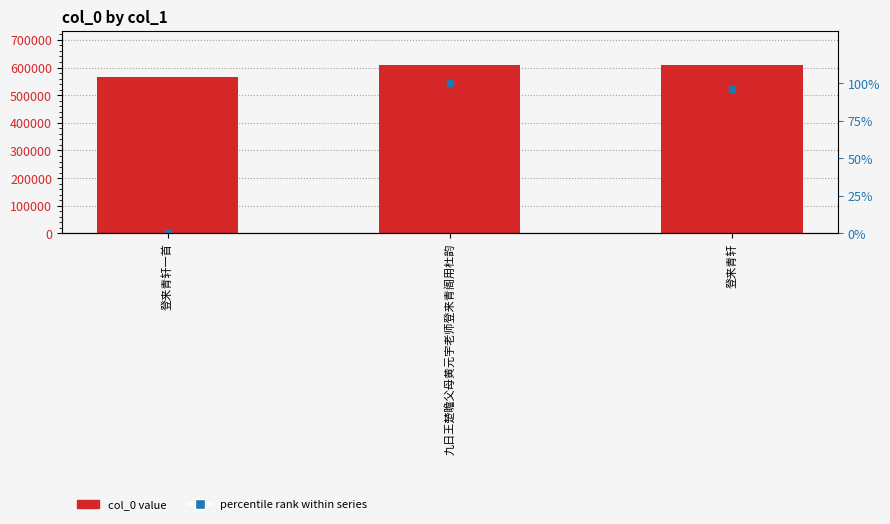

Between 登来青轩一首 and 九日王楚瞻父母黄元宇老师登来青阁用杜韵, which is larger?

九日王楚瞻父母黄元宇老师登来青阁用杜韵